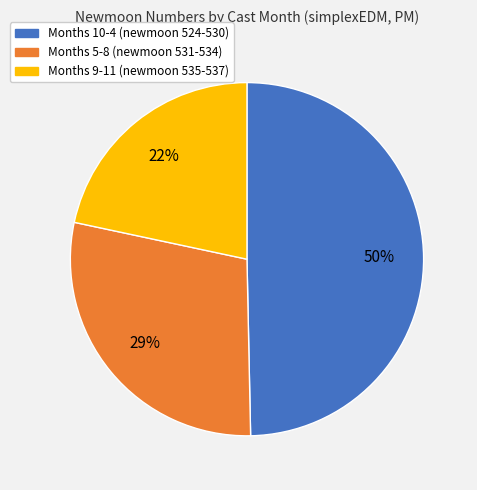

Is there any slice that represents more than half of the pie?

No